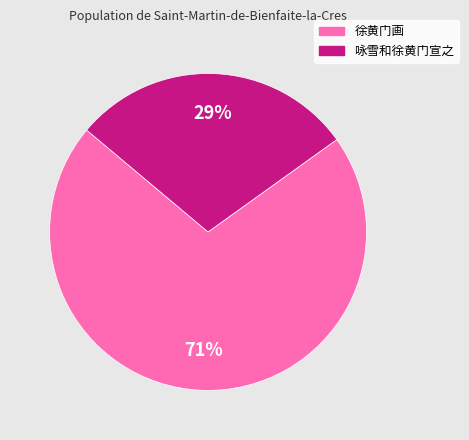

Is 徐黄门画 the majority of the pie?

Yes